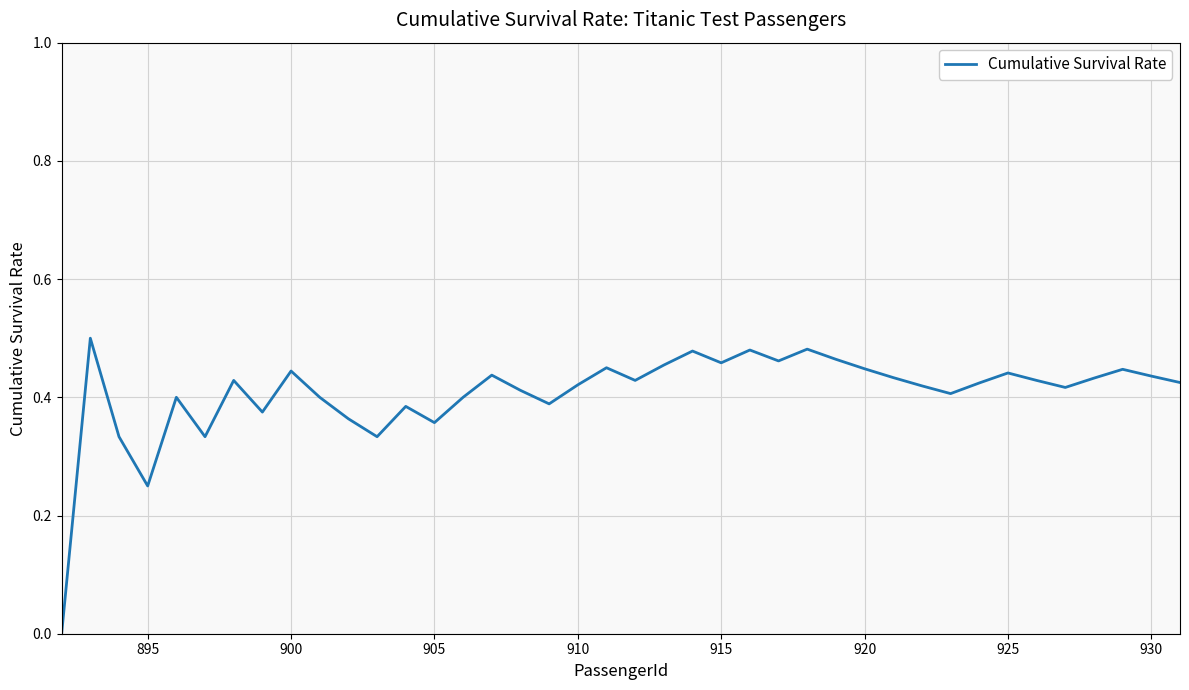

Is this an area chart (filled region under the line)?

No